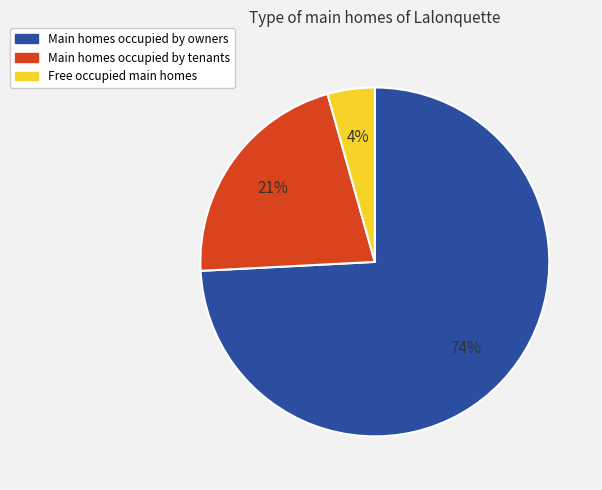

To the nearest percent, what percentage of the pie is Main homes occupied by tenants?

21%